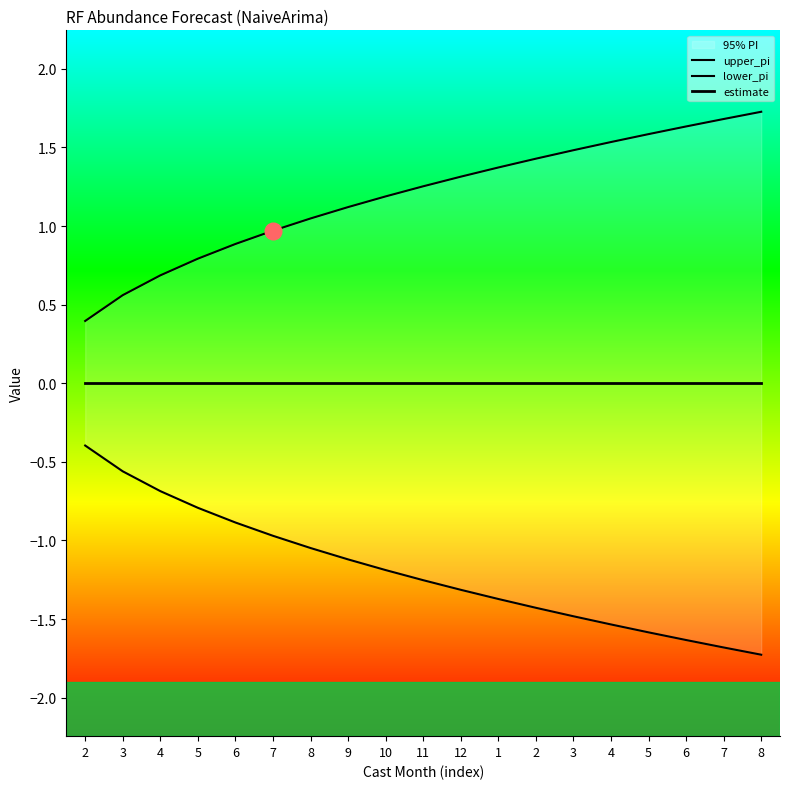

Which series has the largest total across all categories?

upper_pi